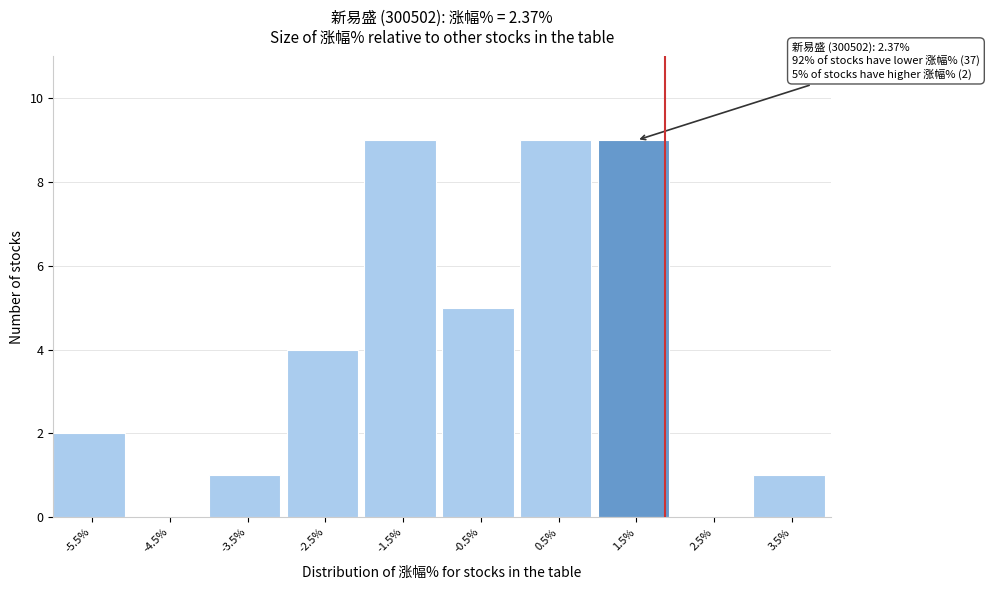

Reading left to right, extract all data points from this chart.

-5.5%=2	-4.5%=0	-3.5%=1	-2.5%=4	-1.5%=9	-0.5%=5	0.5%=9	1.5%=9	2.5%=0	3.5%=1